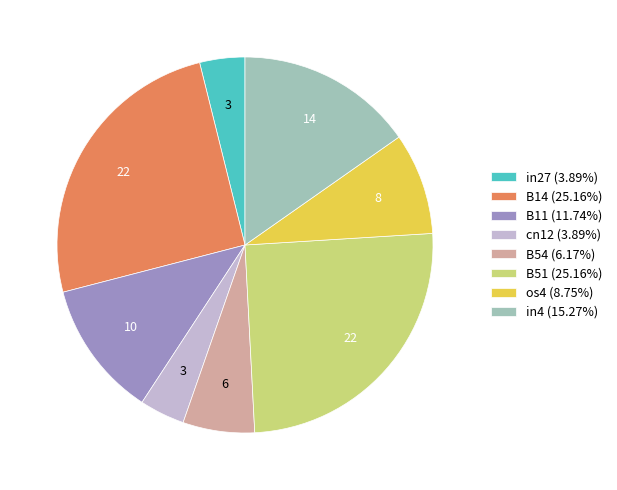

What is the ratio of the value at B14 (25.16%) to the value at in4 (15.27%)?

1.6